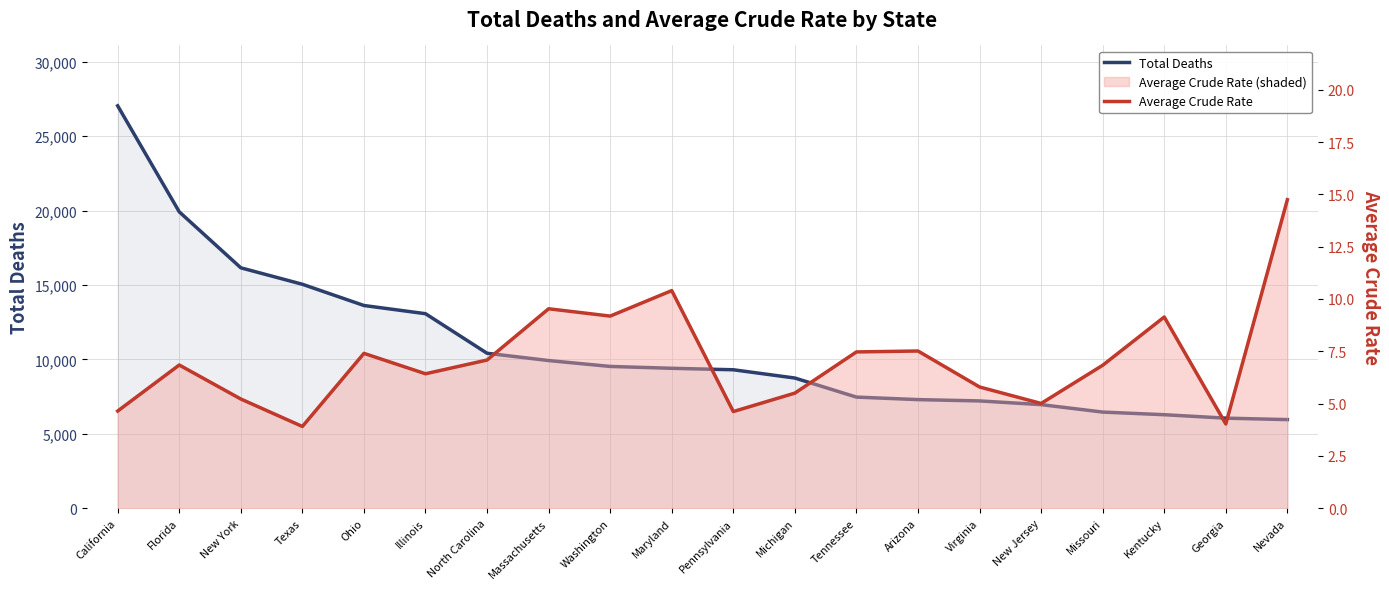

True or false: Average Crude Rate and Total Deaths cross at least once.

False